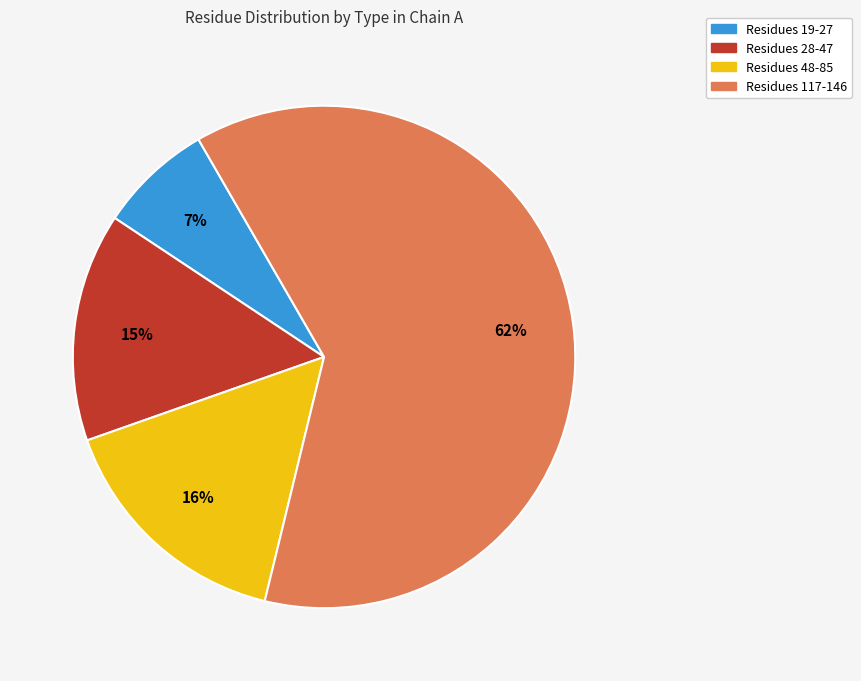

To the nearest percent, what percentage of the pie is Residues 28-47?

15%